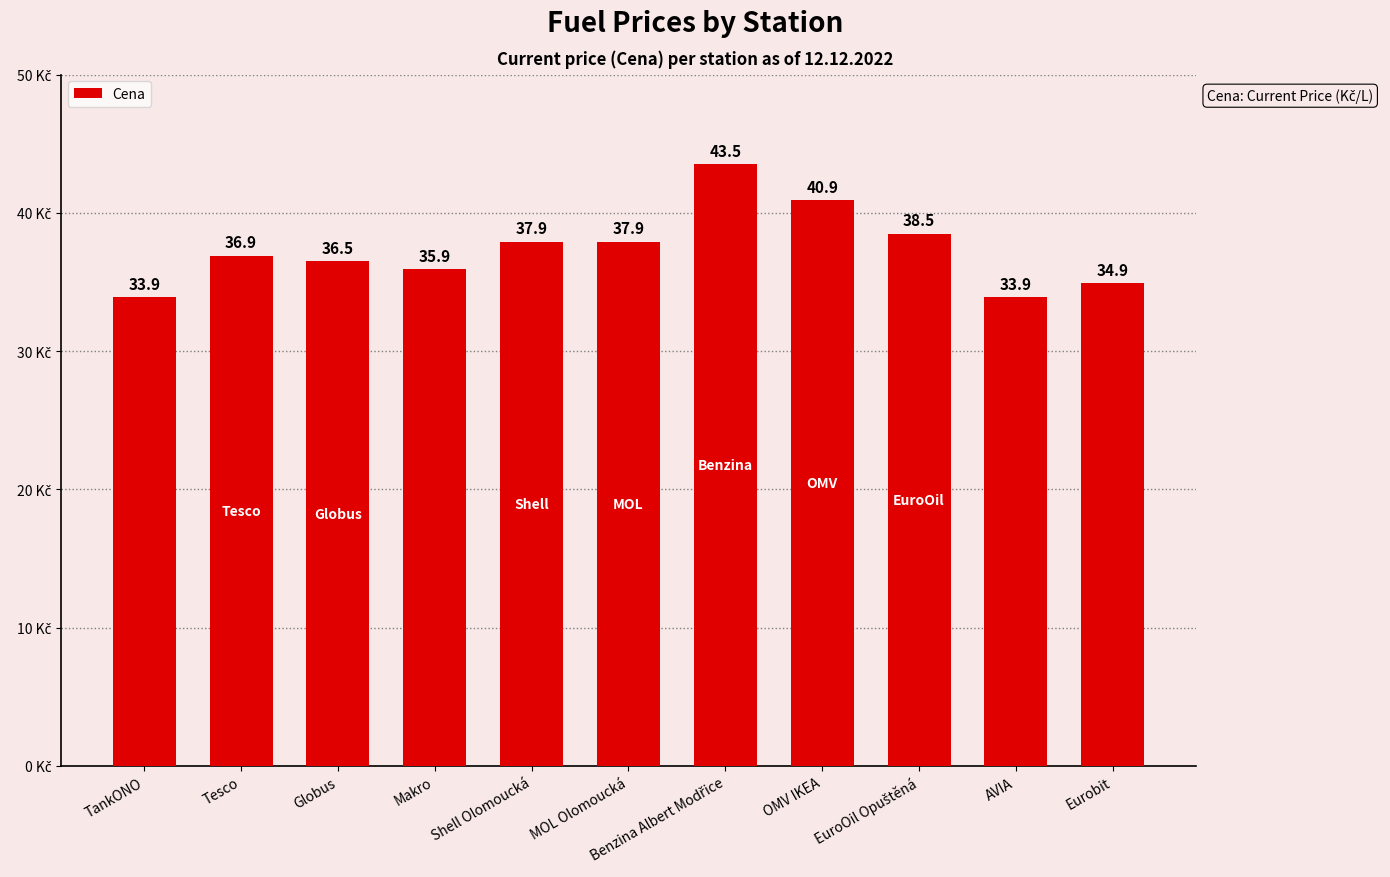

What is the approximate value at AVIA?

33.9